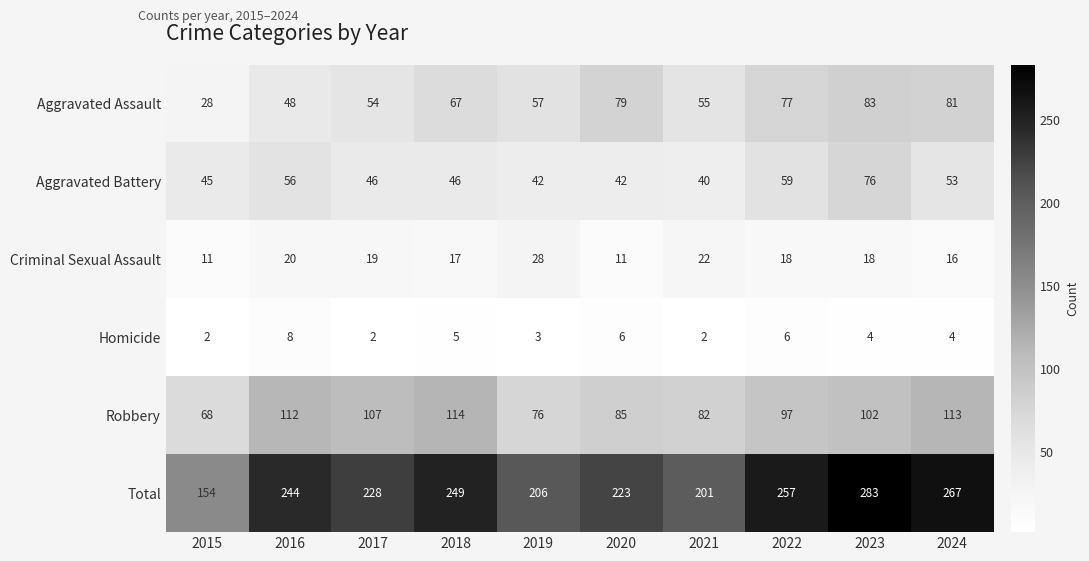

What is the average value of the Total series?

231